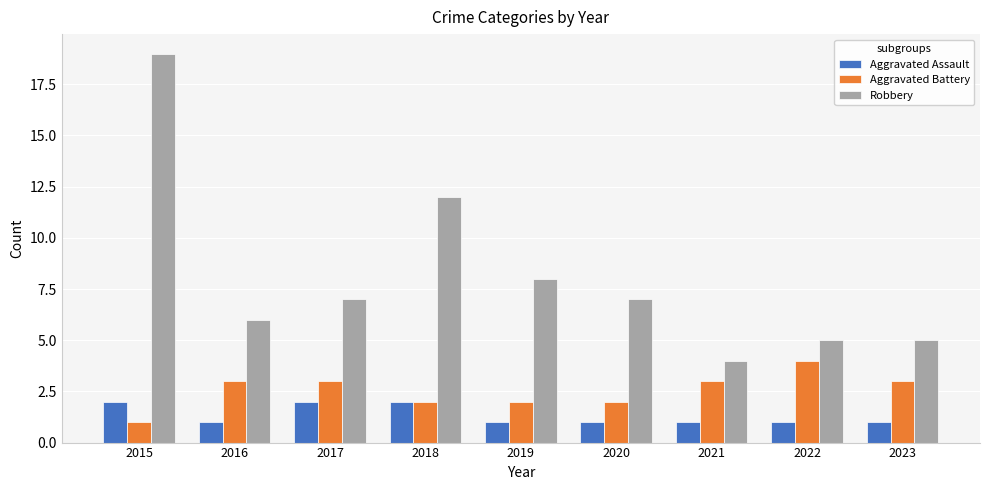

Where is Robbery nearest to the value 11?

2018